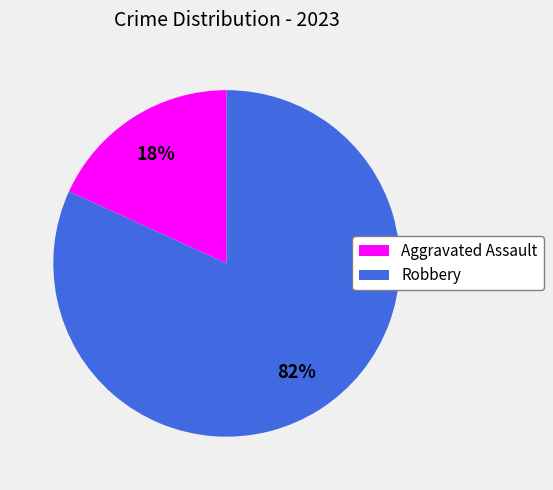

To the nearest percent, what portion does Aggravated Assault represent?

18%